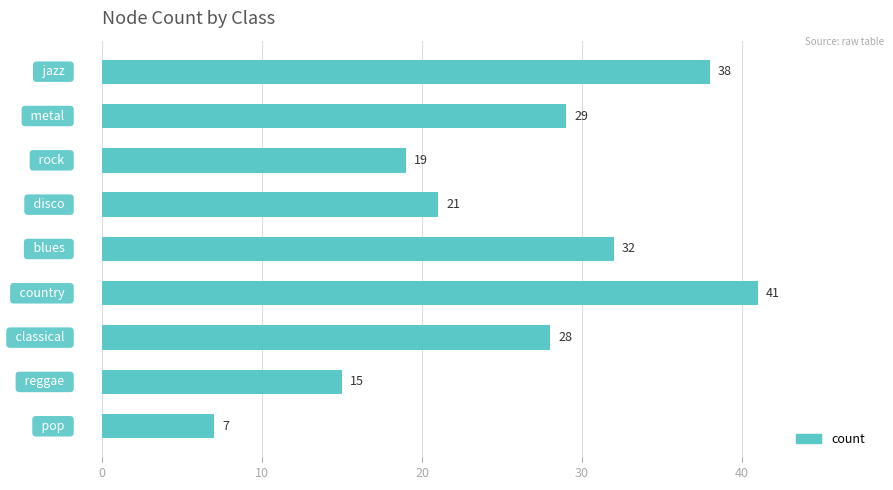

Reading top to bottom, transcribe all the data shown in this chart.

38	29	19	21	32	41	28	15	7